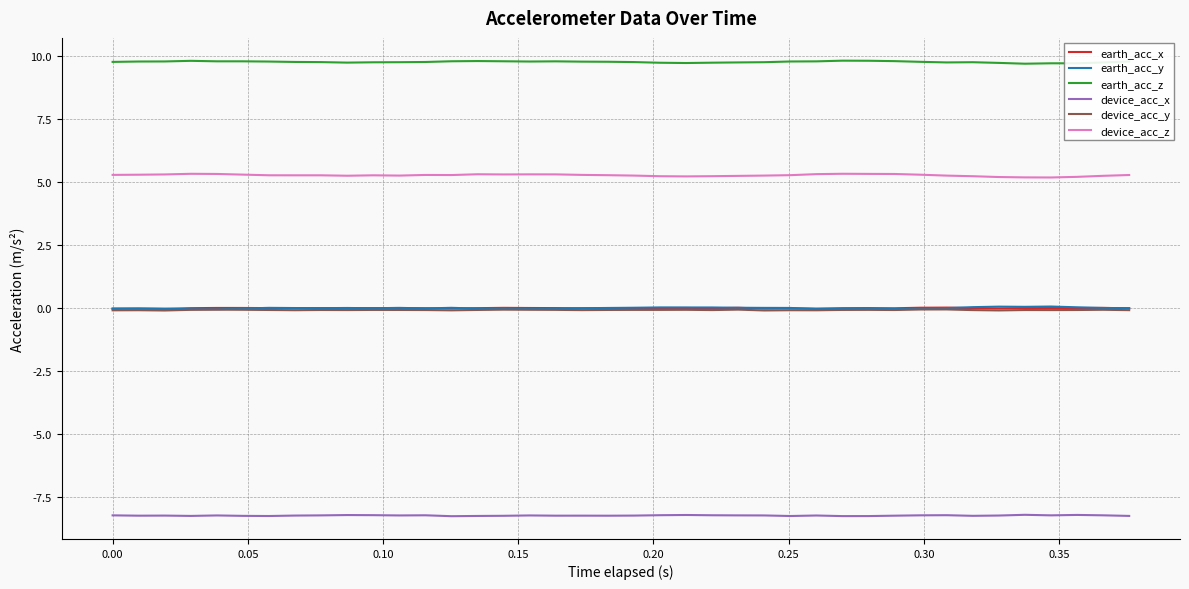

Which series has the largest total across all categories?

earth_acc_z